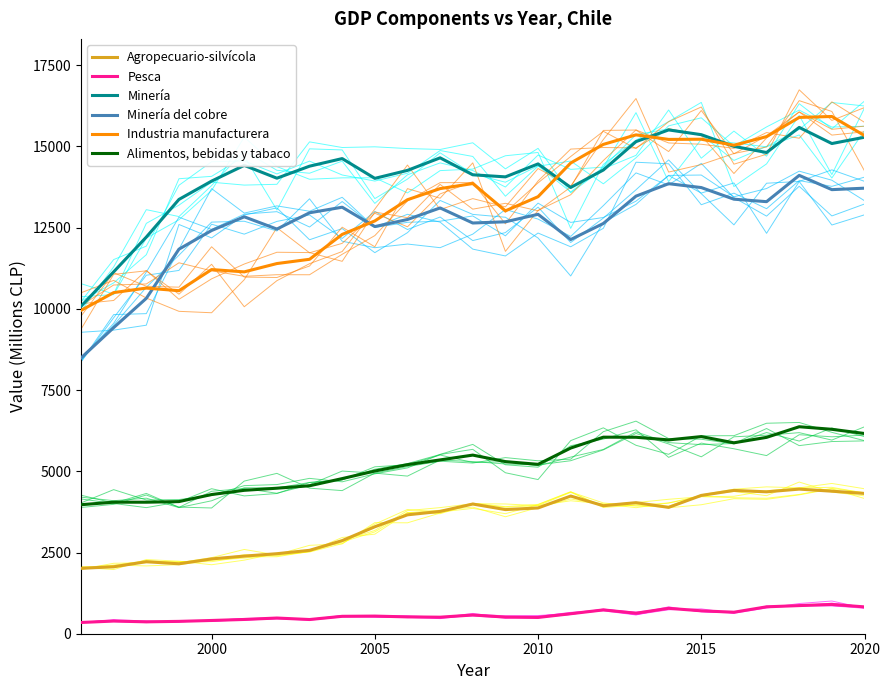

Reading left to right, list all the values displayed in this chart.

Agropecuario-silvícola: 2013	2061	2216	2152	2303	2389	2463	2567	2866	3292	3660	3765	3992	3821	3871	4238	3940	4034	3889	4257	4411	4368	4451	4387	4318
Pesca: 346	390	366	380	408	439	483	437	536	543	518	509	576	512	501	615	733	631	782	705	662	828	866	902	826
Minería: 10079	11139	12209	13368	13932	14416	14021	14391	14625	14016	14262	14648	14126	14062	14461	13736	14273	15147	15507	15361	15001	14812	15584	15088	15282
Minería del cobre: 8488	9422	10324	11837	12411	12833	12455	12957	13128	12532	12750	13106	12642	12679	12910	12133	12627	13469	13852	13733	13375	13299	14108	13669	13714
Industria manufacturera: 9952	10500	10639	10558	11209	11138	11394	11525	12291	12706	13359	13701	13857	13016	13452	14489	15062	15355	15215	15221	15036	15302	15892	15921	15334
Alimentos, bebidas y tabaco: 3971	4049	4048	4067	4284	4414	4479	4554	4775	5008	5204	5350	5498	5298	5214	5715	6050	6047	5966	6068	5877	6044	6371	6292	6163